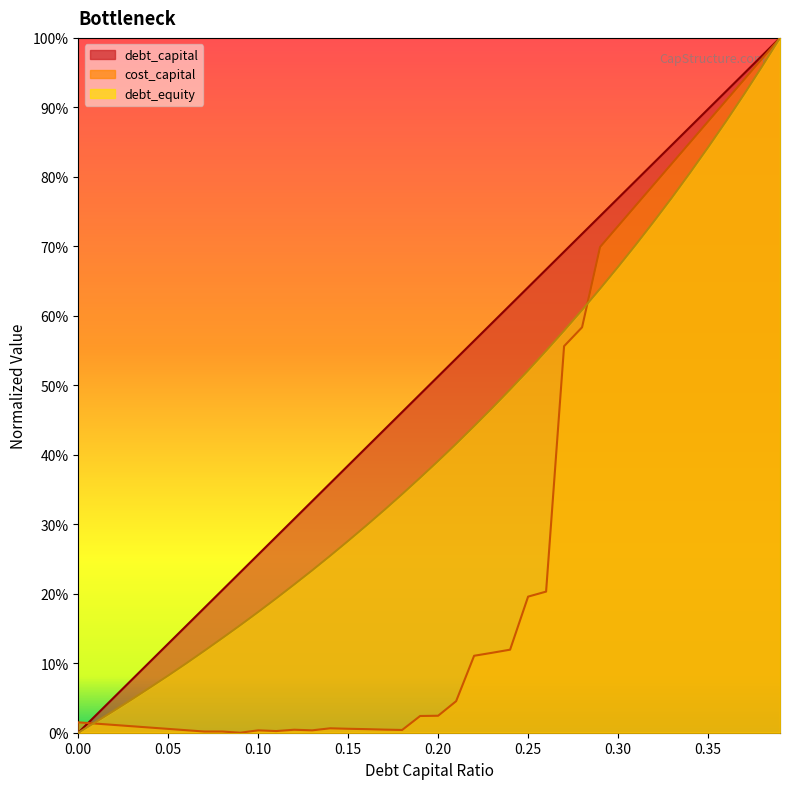

What is the difference between the maximum and second lowest values in the debt_equity series?

1.0